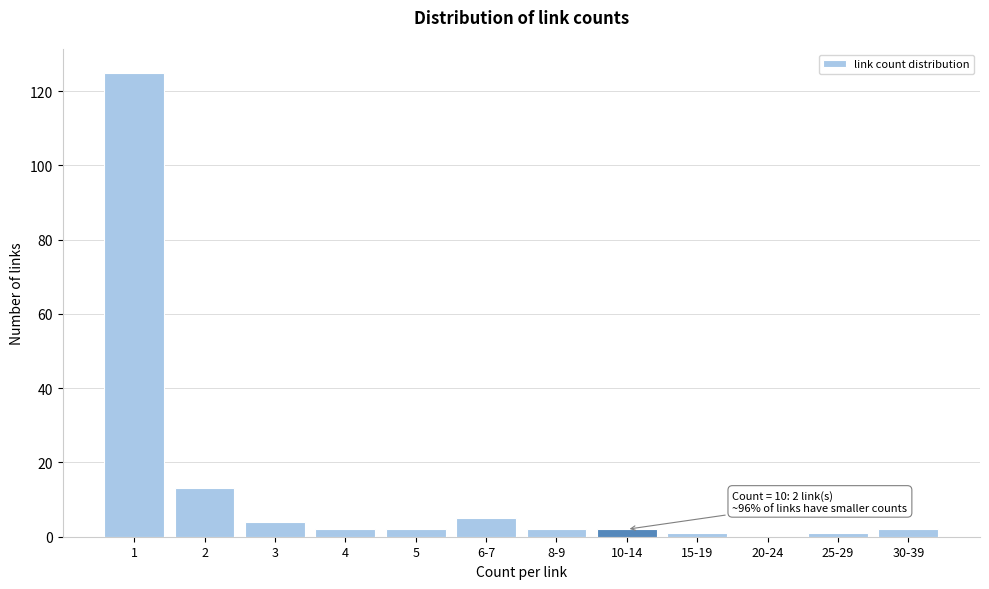

Reading right to left, what are all the values shown in this chart?

30-39=2	25-29=1	20-24=0	15-19=1	10-14=2	8-9=2	6-7=5	5=2	4=2	3=4	2=13	1=125